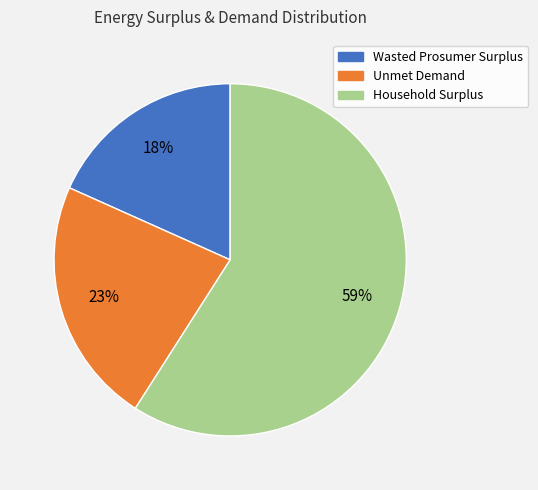

Rank the categories by value from highest to lowest.

Household Surplus, Unmet Demand, Wasted Prosumer Surplus